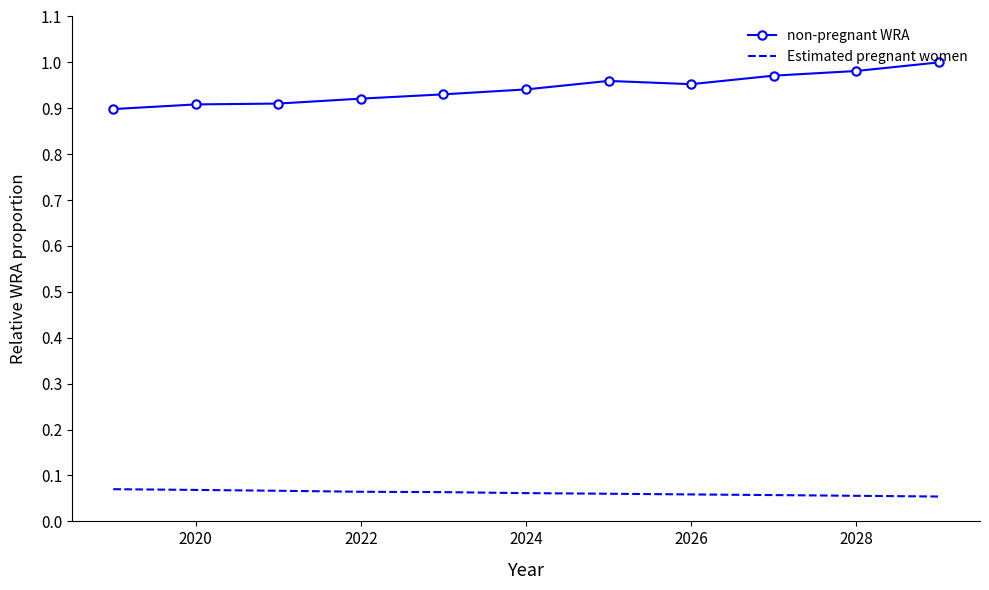

True or false: Estimated pregnant women and non-pregnant WRA intersect in this chart.

False